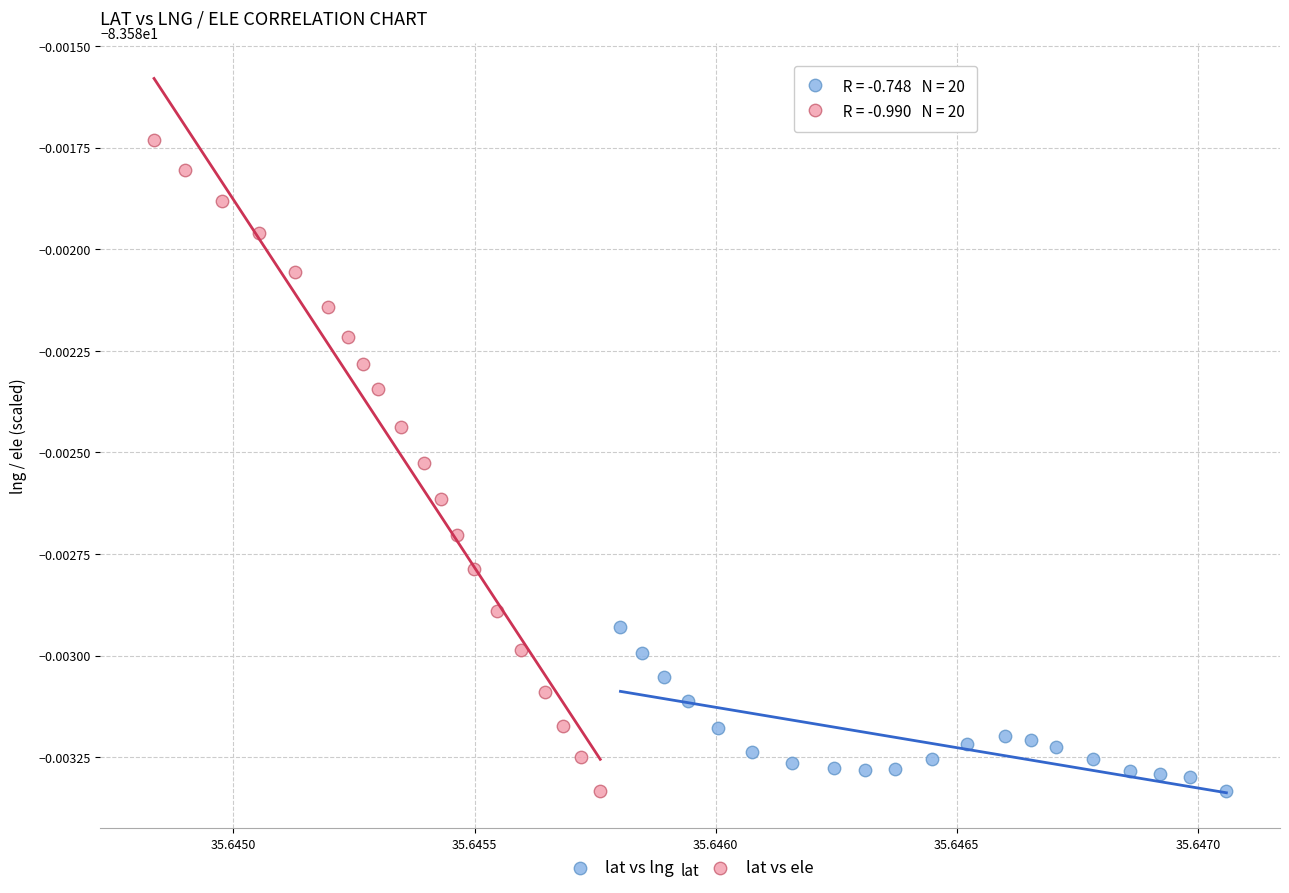

Which series contains the highest Y value?

lat vs ele